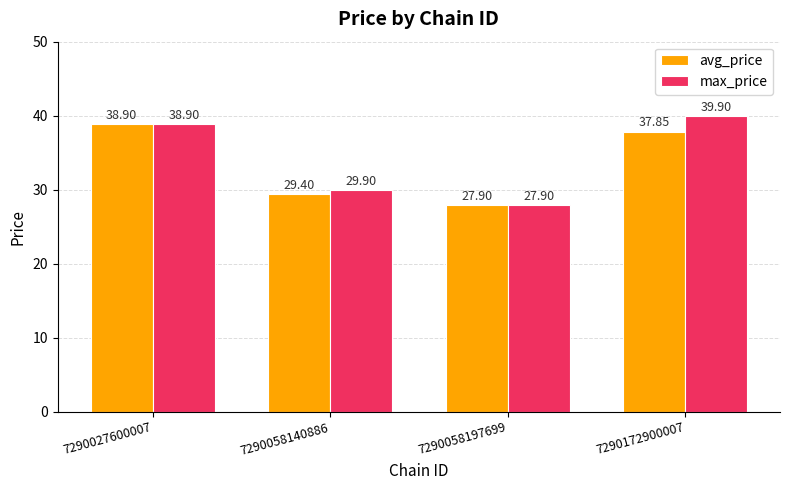

Which series has the largest total across all categories?

max_price